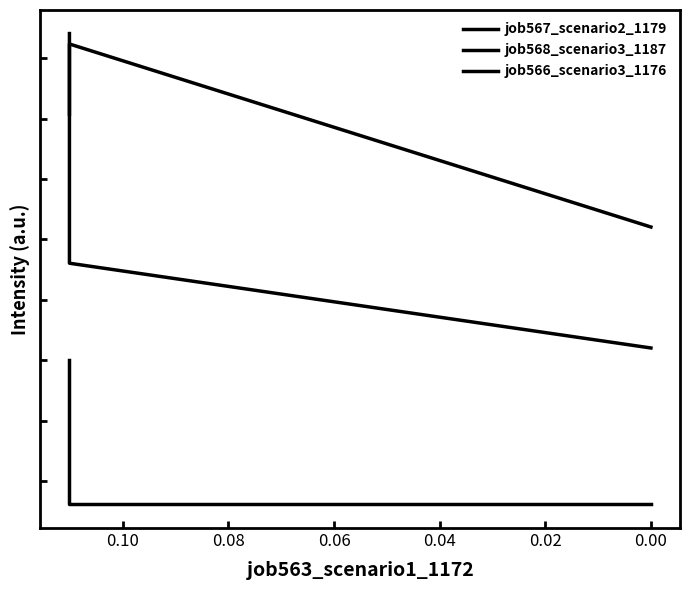

What is the difference between the maximum and minimum values in the job566_scenario3_1176 series?

0.1